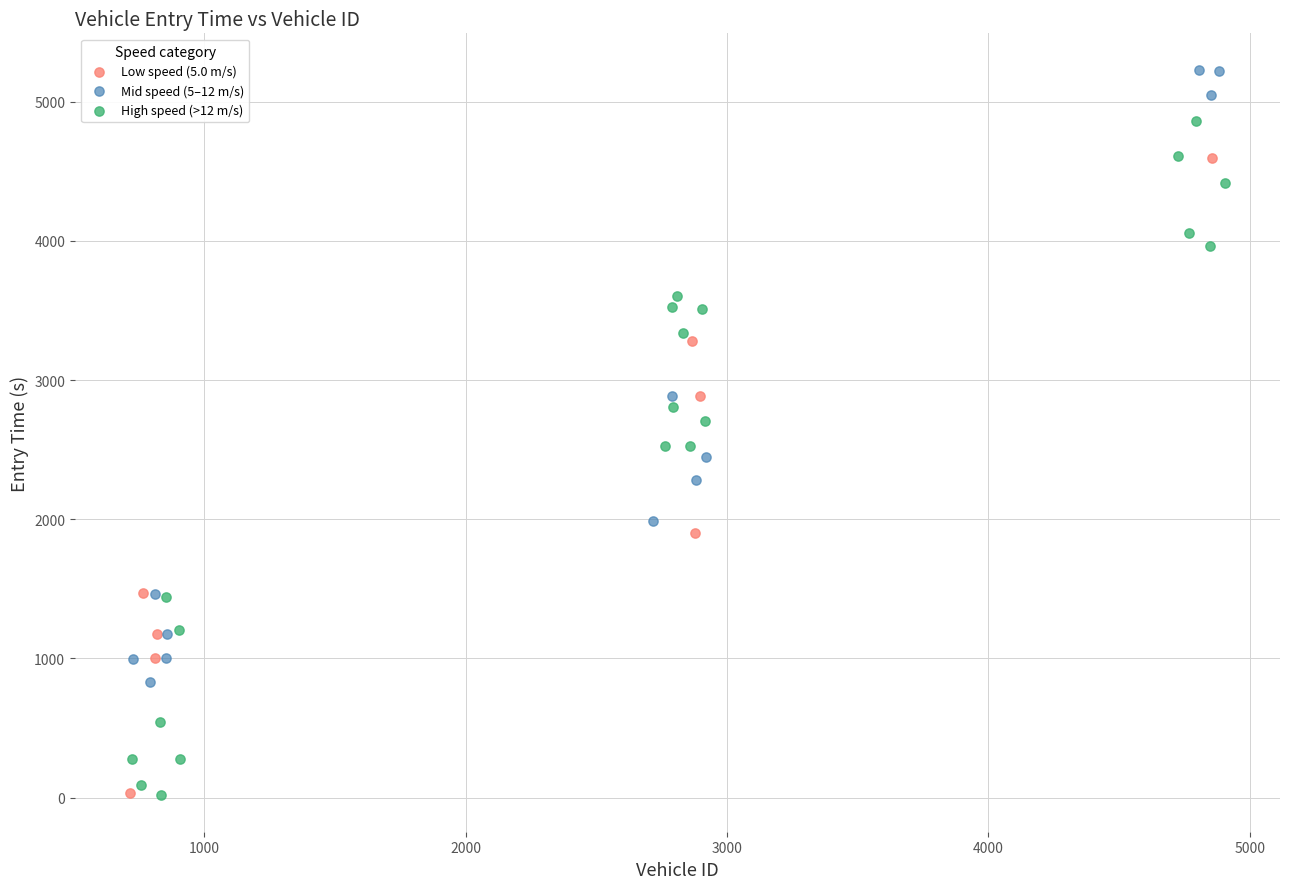

Which series contains the highest Y value?

Mid speed (5–12 m/s)